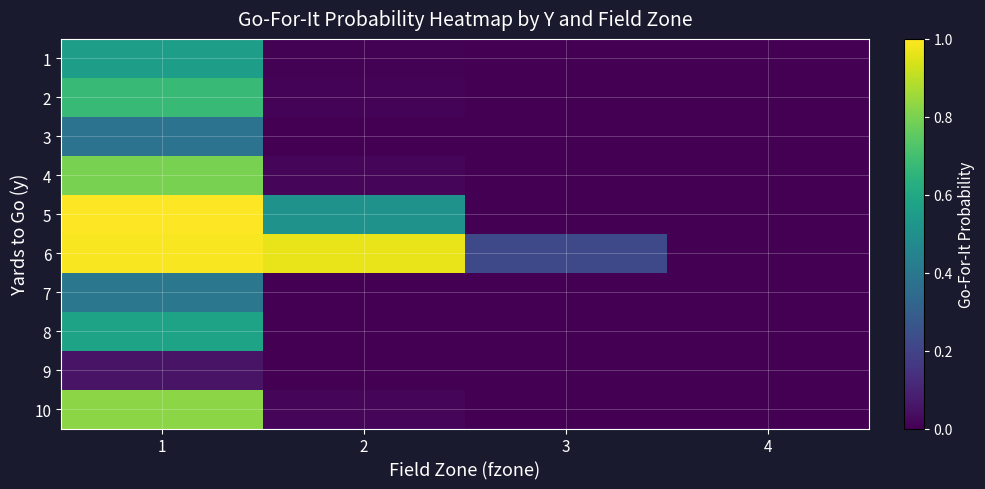

What is the spread (max minus min) of values at 3?

0.2